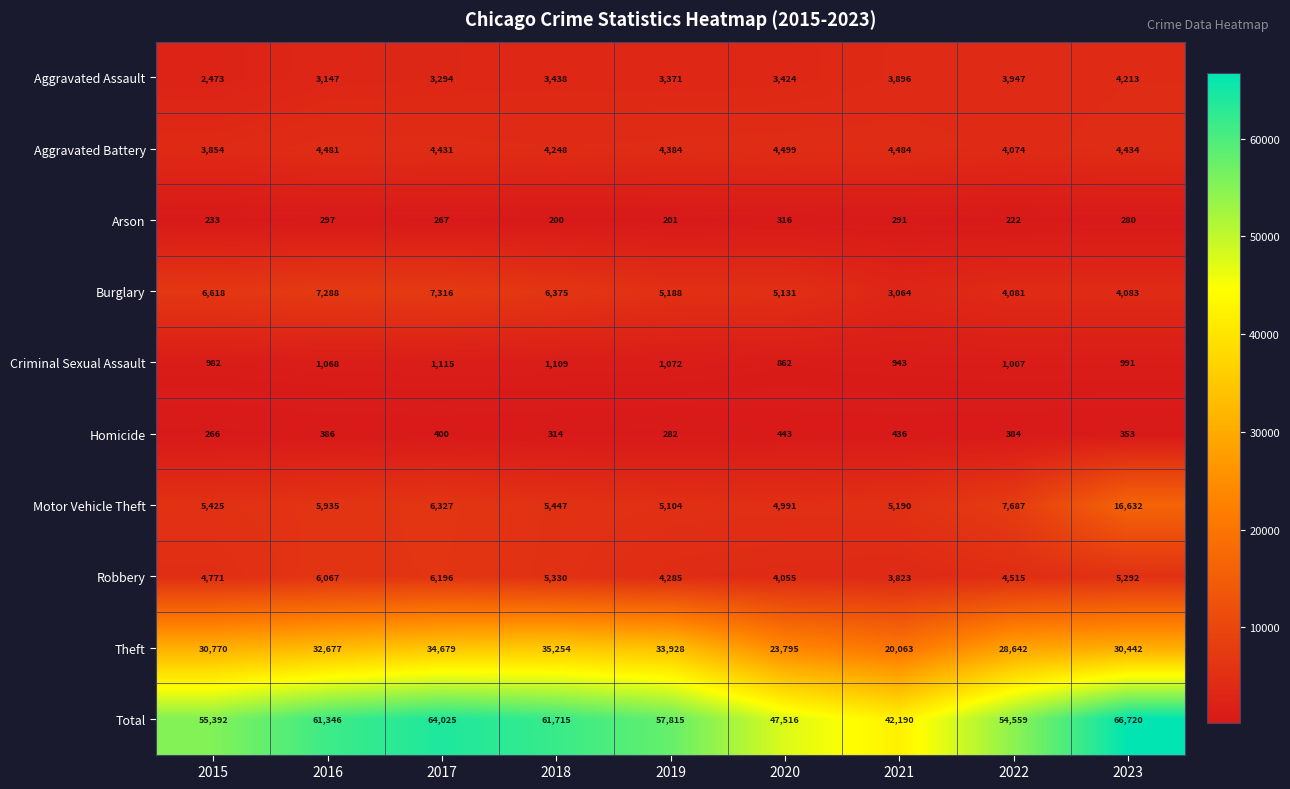

Between 2019 and 2020, which series saw the biggest shift?

Total